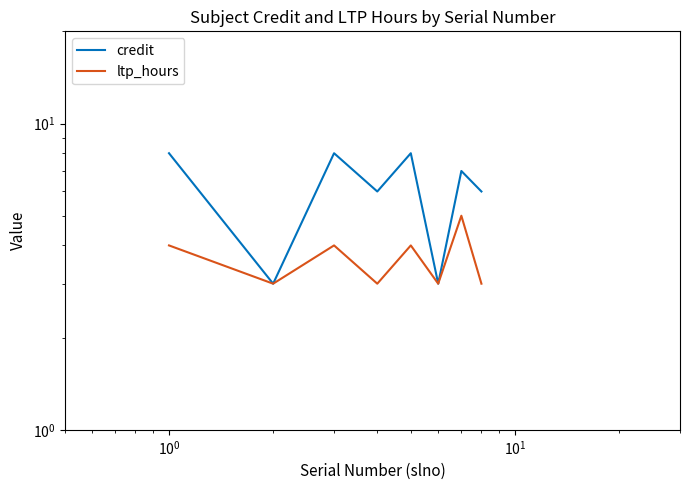

True or false: ltp_hours and credit cross at least once.

False